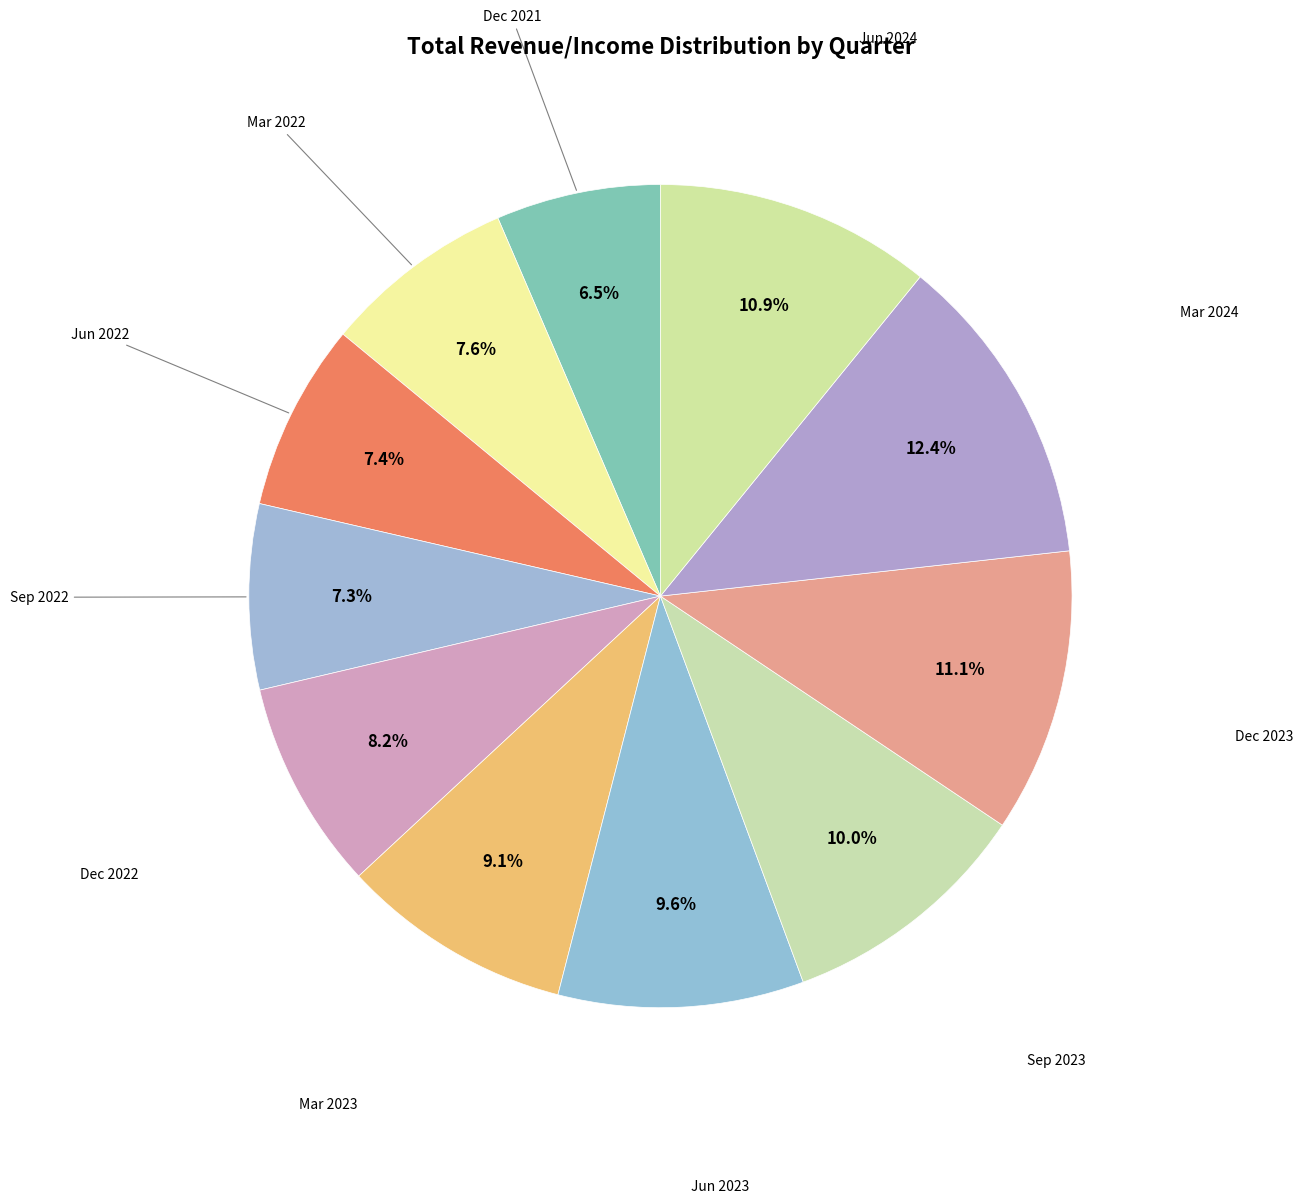

Rank the categories by value from lowest to highest.

Dec 2021, Sep 2022, Jun 2022, Mar 2022, Dec 2022, Mar 2023, Jun 2023, Sep 2023, Jun 2024, Dec 2023, Mar 2024